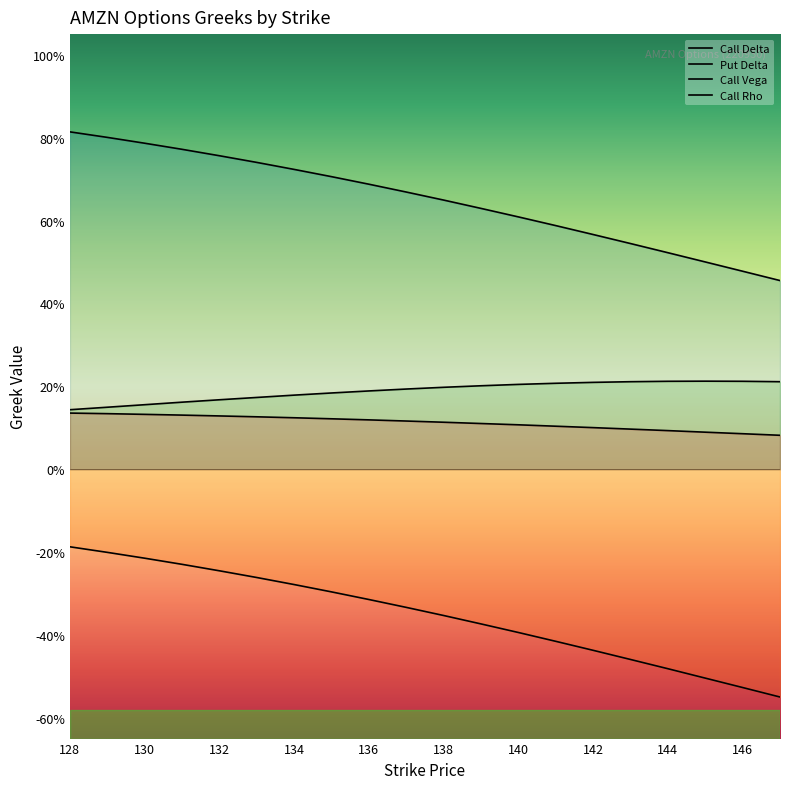

Is it true that Put Delta equals -0.1 at 133?

False